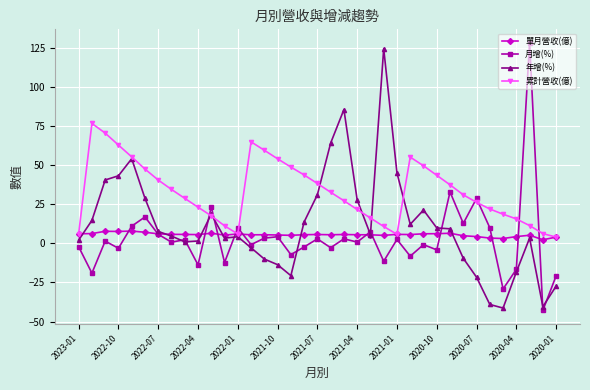

Which series has the largest total across all categories?

累計營收(億)